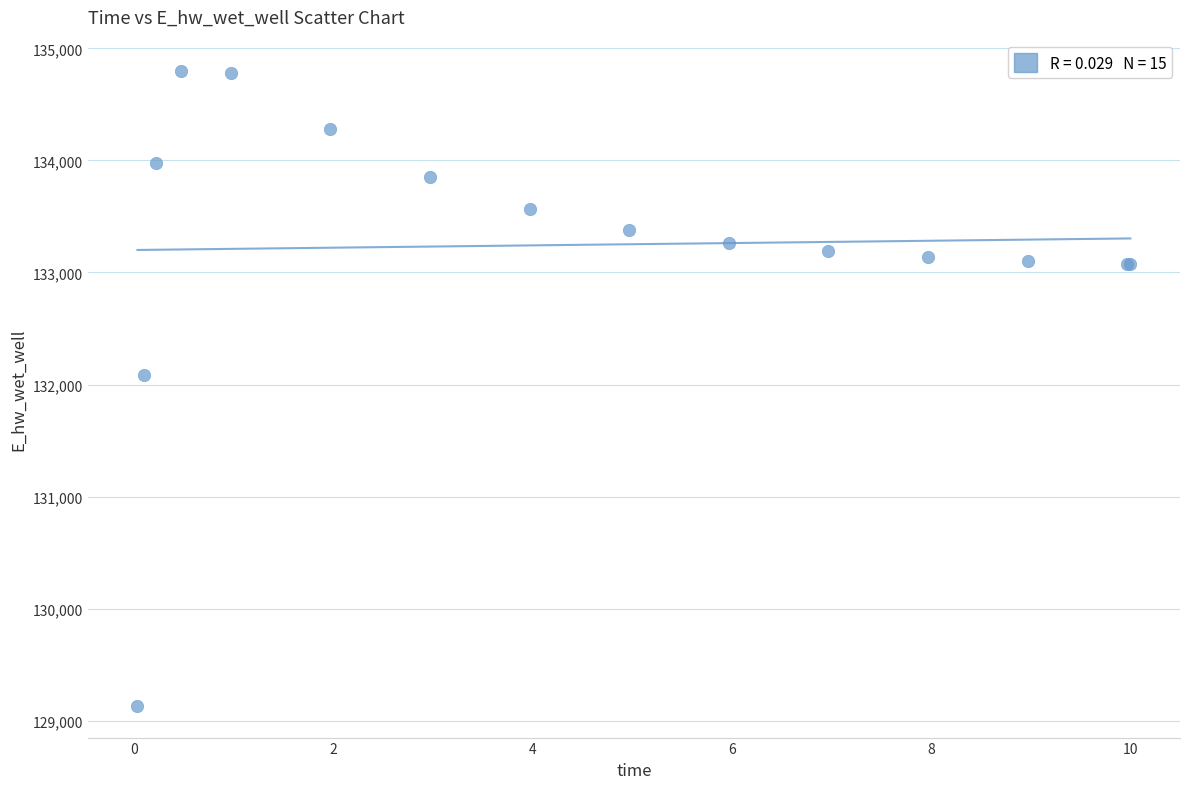

What Y value in the scatter plot is closest to 131963?

132086.7